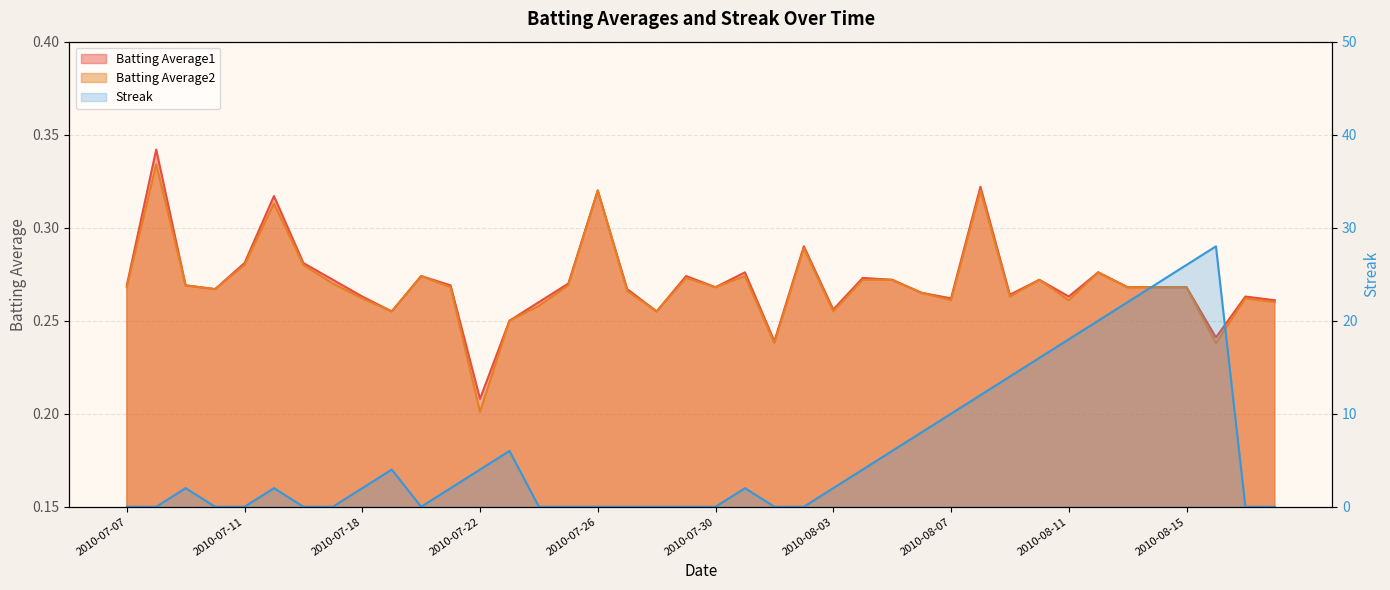

List the series in order of their peak value, lowest first.

Batting Average2, Batting Average1, Streak